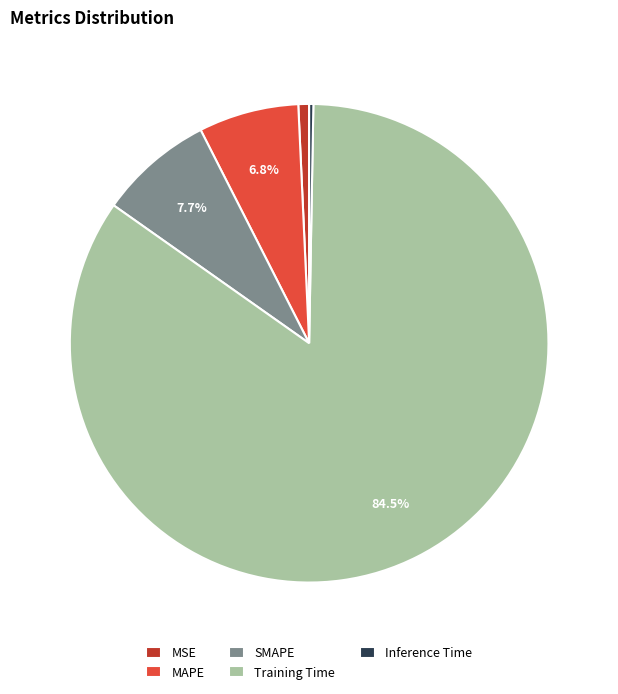

To the nearest percent, what is the average slice percentage?

20%